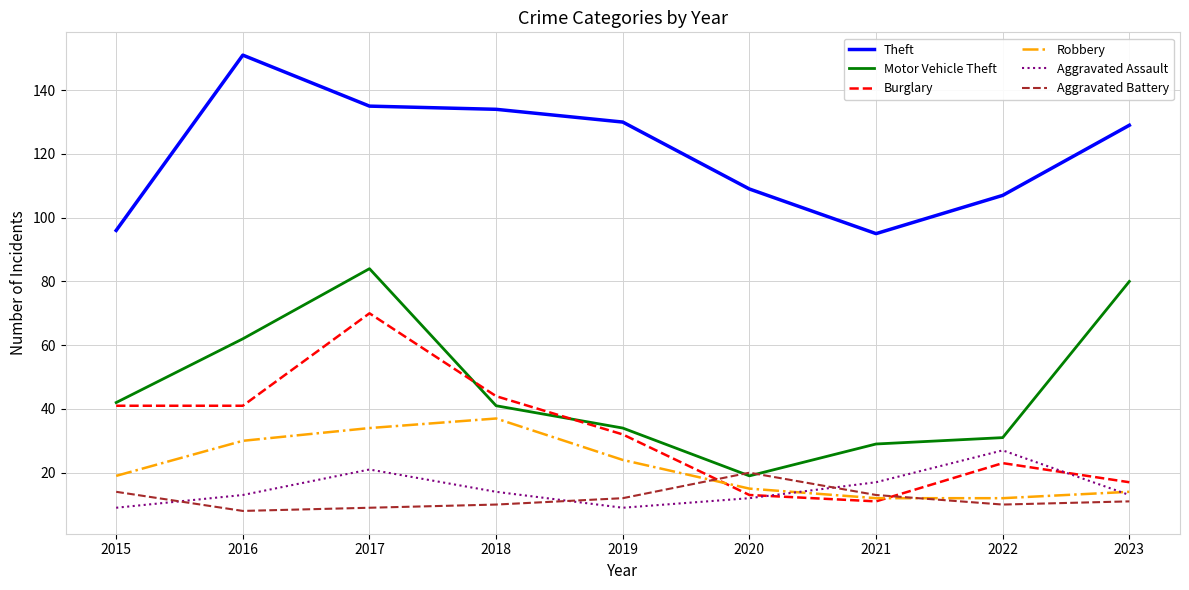

Rank the series by their maximum value, from lowest to highest.

Aggravated Battery, Aggravated Assault, Robbery, Burglary, Motor Vehicle Theft, Theft